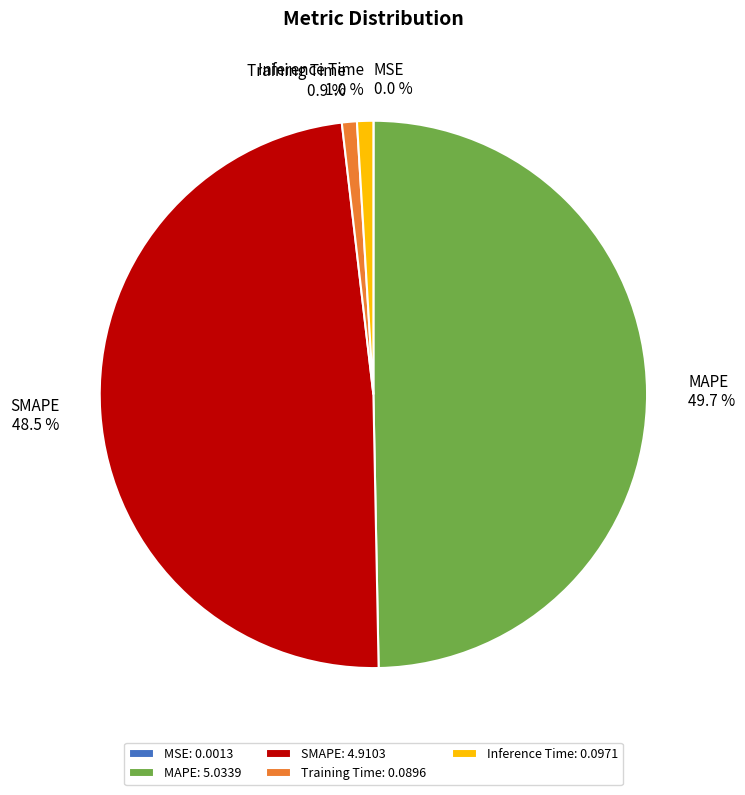

Is the sum of SMAPE and MAPE greater than half?

Yes